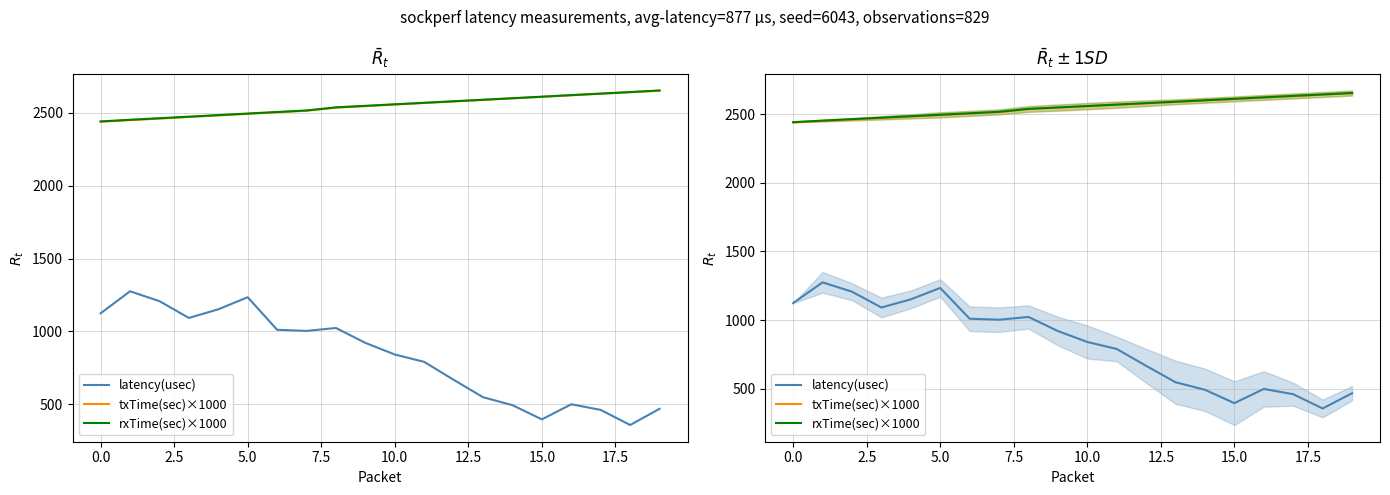

How many data points does each series have?

20